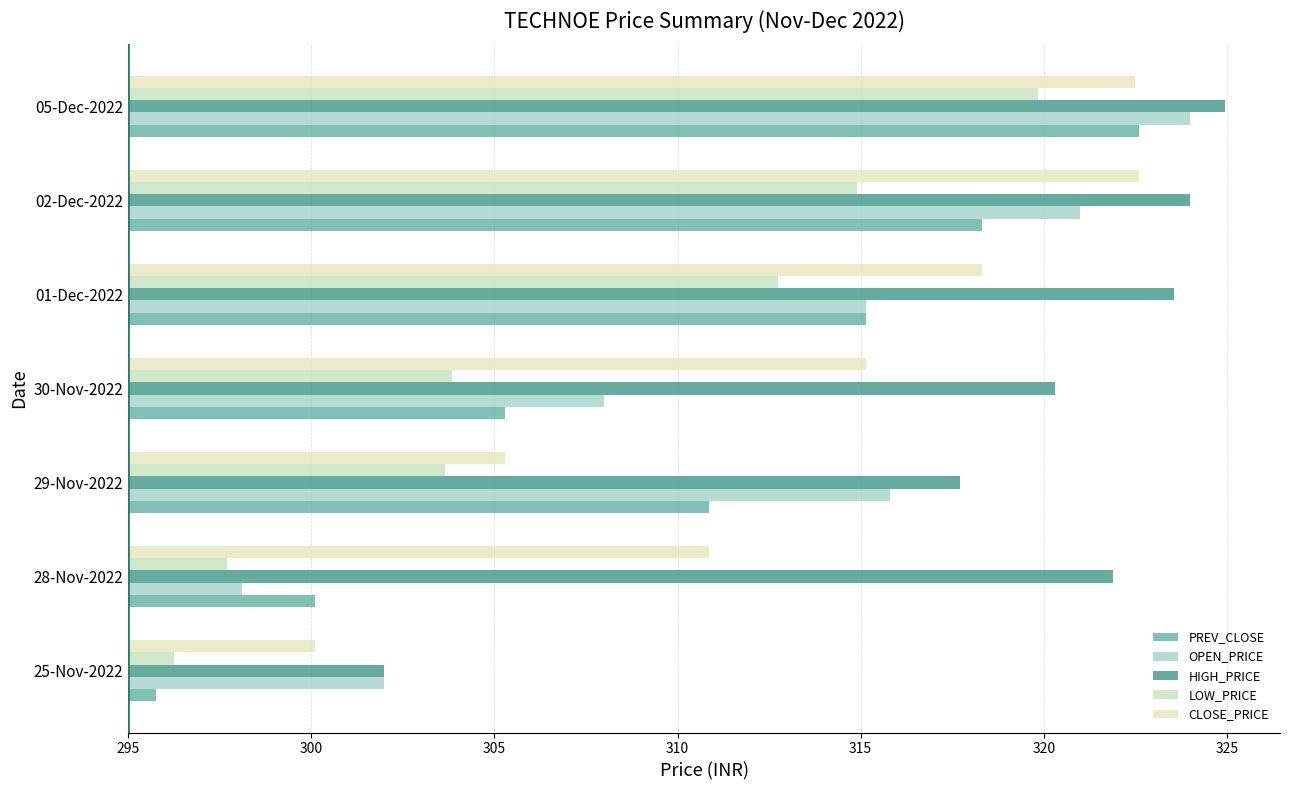

Between 01-Dec-2022 and 02-Dec-2022, which series saw the biggest shift?

OPEN_PRICE